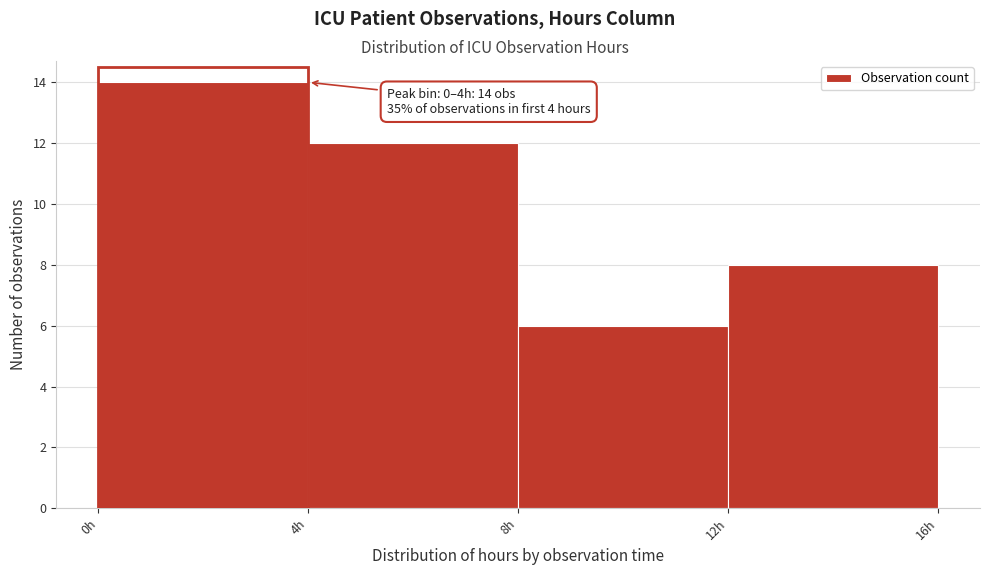

Which range on the x-axis has the tallest bar?

0 to 4